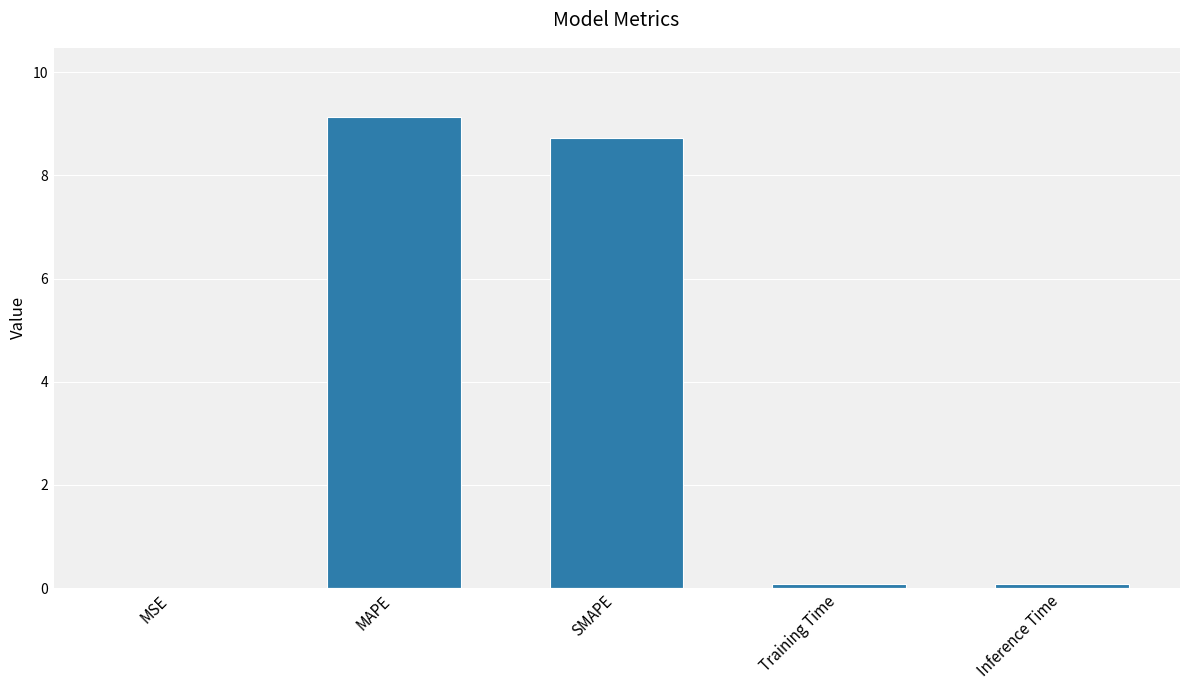

At which category does the chart reach its peak across all series?

MAPE